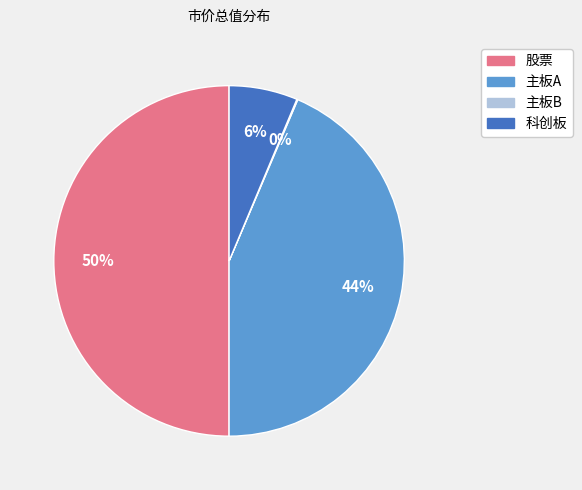

True or false: 科创板 accounts for 6% of the total.

True